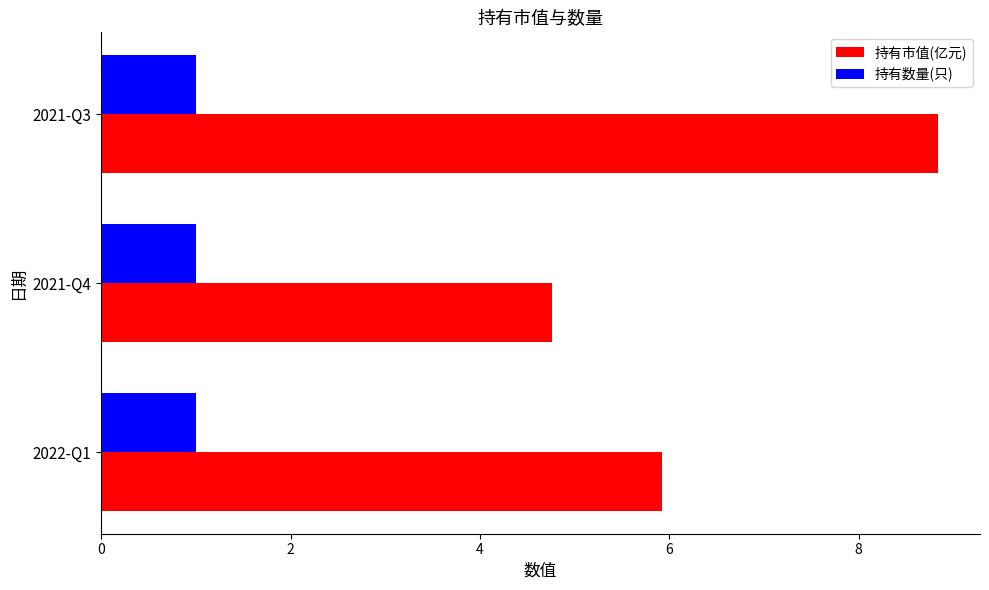

Is it true that 持有市值(亿元) equals 7.8 at 2021-Q4?

False